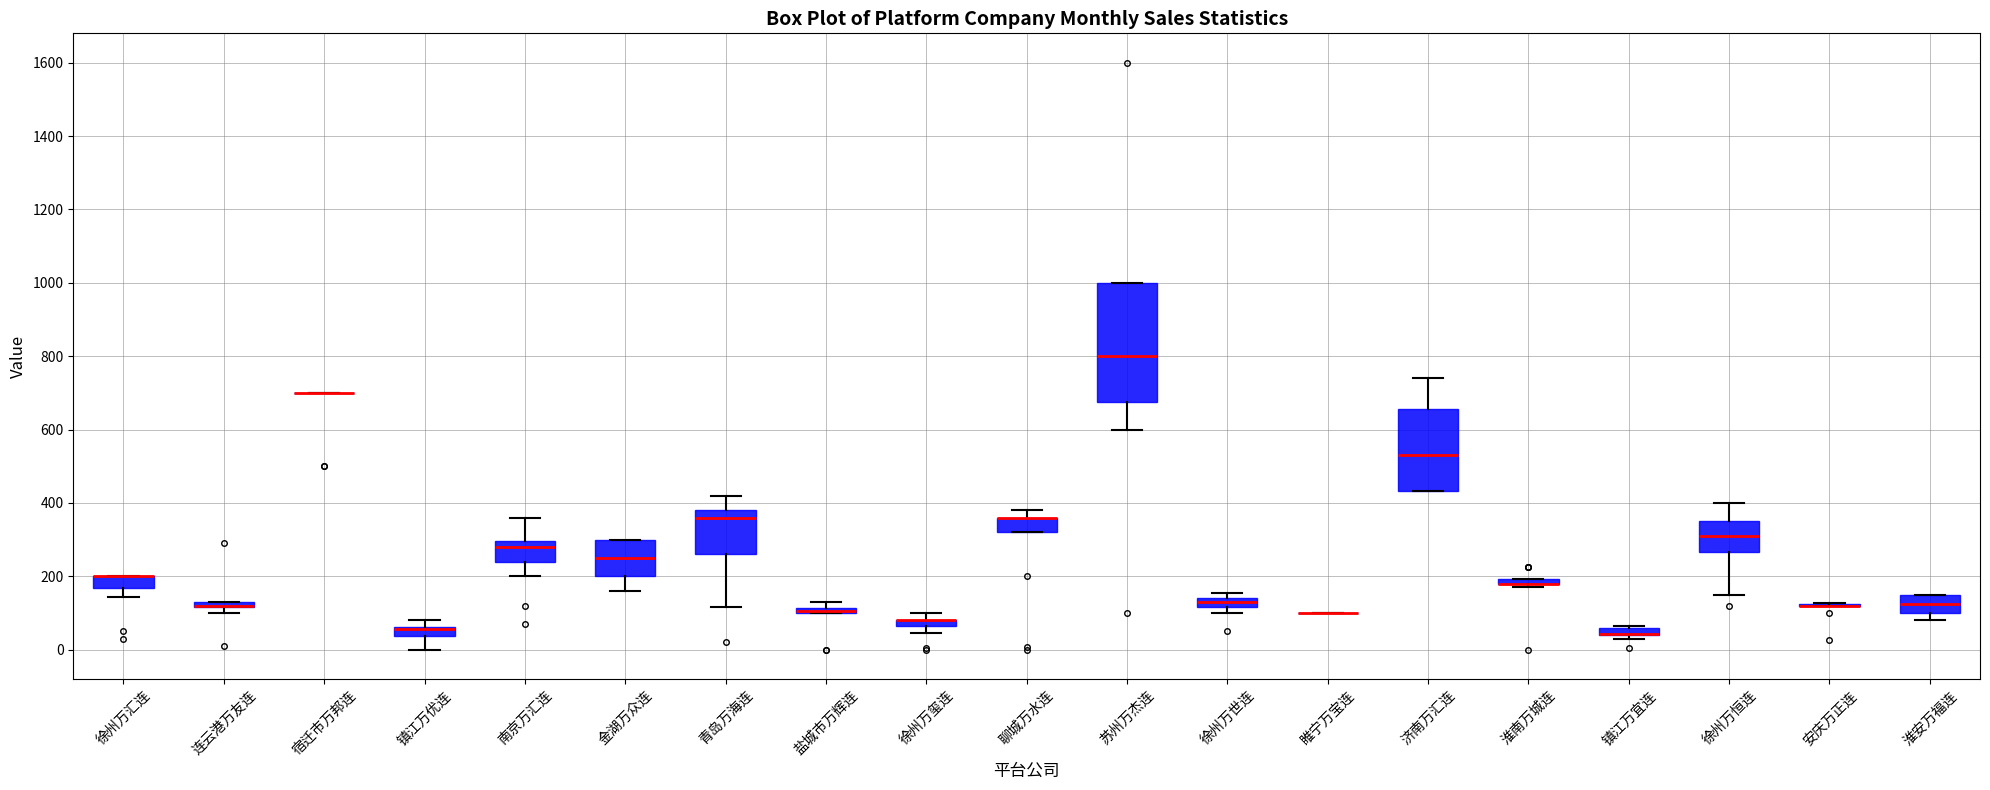

Where is the upper edge of the box for 徐州万玺连 on the y-axis? The values are not printed on the chart, so give them approximately, as read against the axis.

80